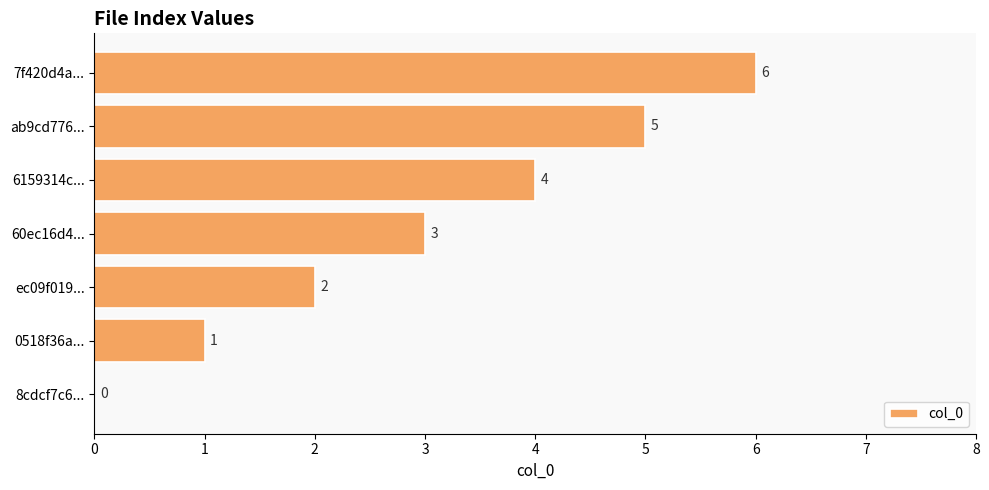

What is the sum of the values at 6159314c... and ec09f019...?

6